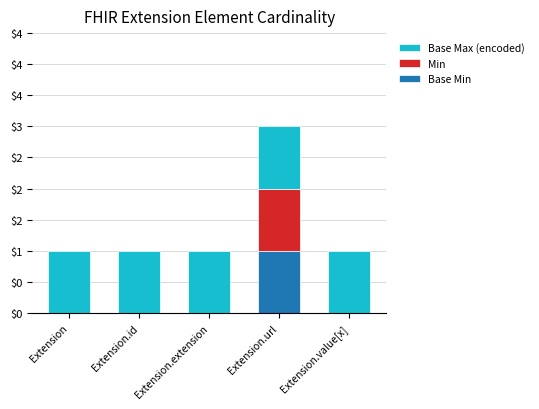

True or false: Base Max (encoded) has a value of 1 at Extension.url.

True